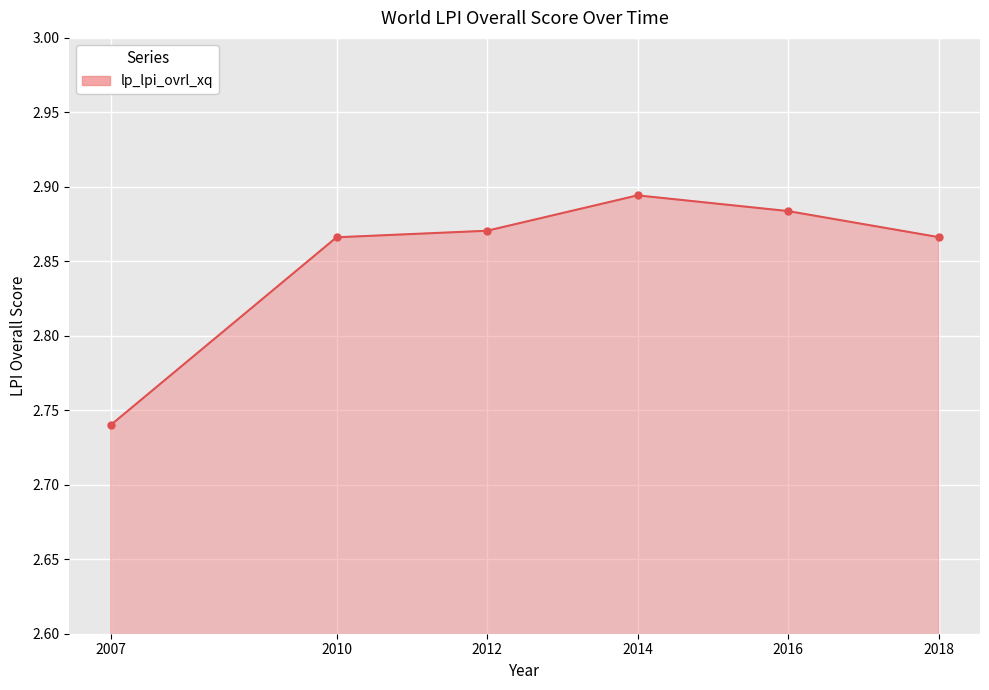

How many values are between 2 and 3?

6